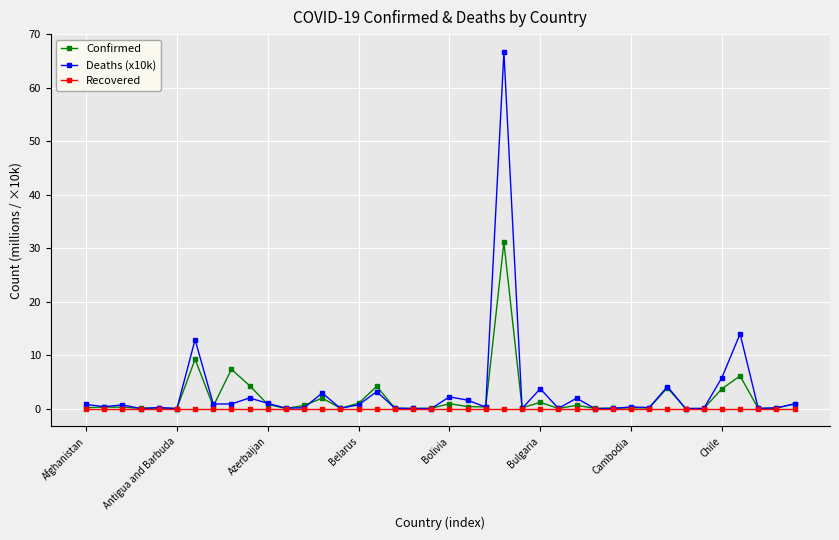

How many lines are shown in the chart?

3